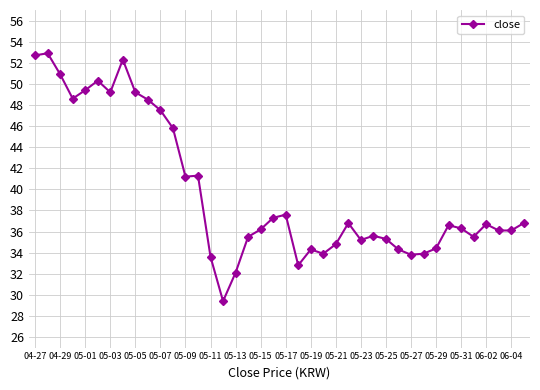

What is the minimum value shown in the chart?

29.4